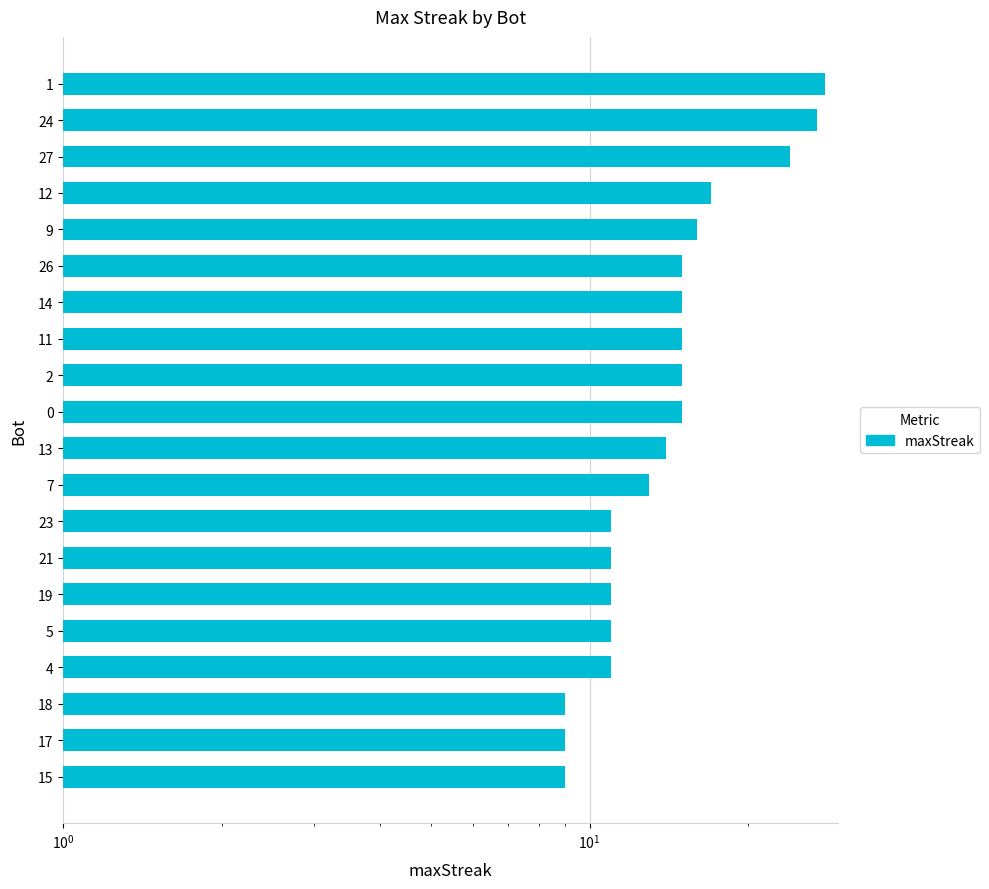

How many distinct data groups are displayed?

1